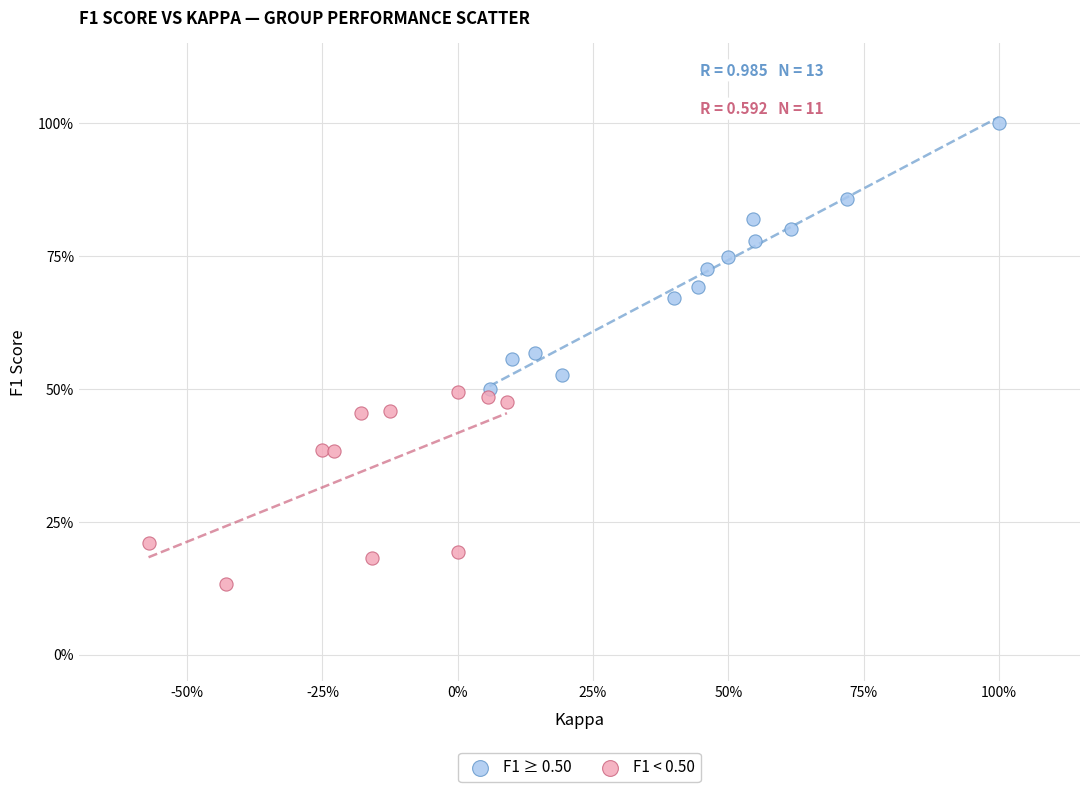

Which series reaches the minimum Y coordinate?

F1 < 0.50